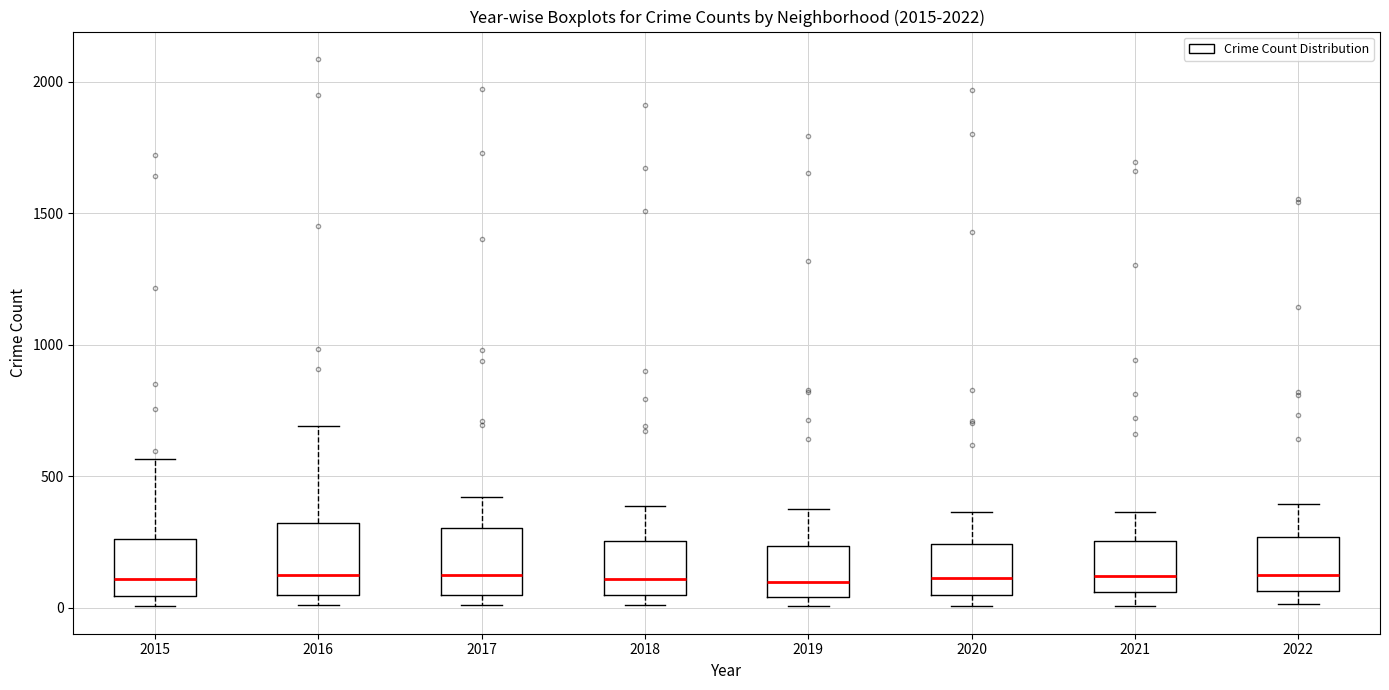

Reading left to right, read every box against the y-axis: the position of its median line, the range the box covers, and the ends of its whiskers. The values are not printed on the chart, so give them approximately, as read against the axis.

2015: median 100, box 50 to 250, whiskers 0 to 550
2016: median 150, box 50 to 300, whiskers 0 to 700
2017: median 100, box 50 to 300, whiskers 0 to 400
2018: median 100, box 50 to 250, whiskers 0 to 400
2019: median 100, box 50 to 250, whiskers 0 to 400
2020: median 100, box 50 to 250, whiskers 0 to 350
2021: median 100, box 50 to 250, whiskers 0 to 350
2022: median 150, box 50 to 250, whiskers 0 to 400